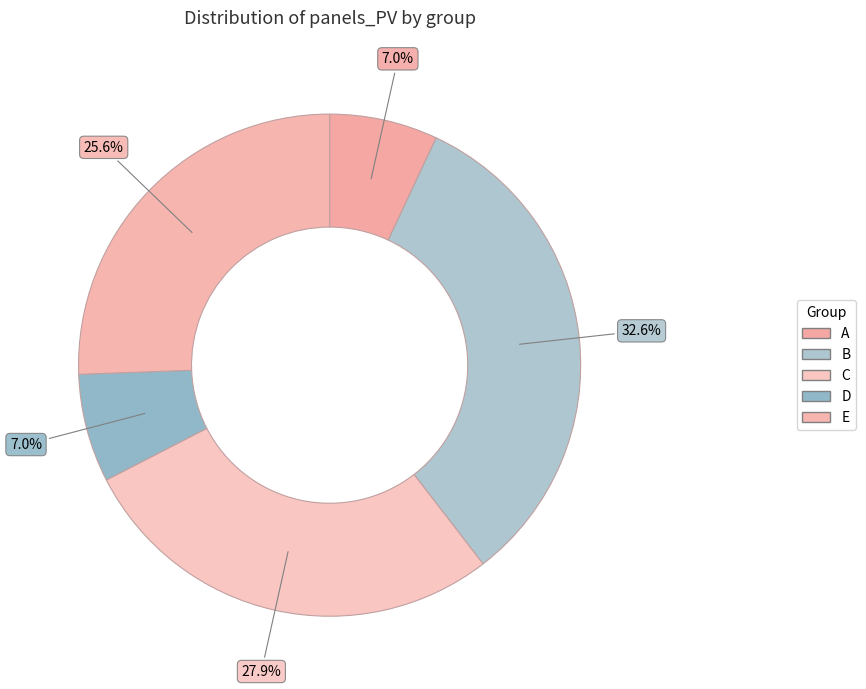

Which category has the smallest portion of the pie?

A